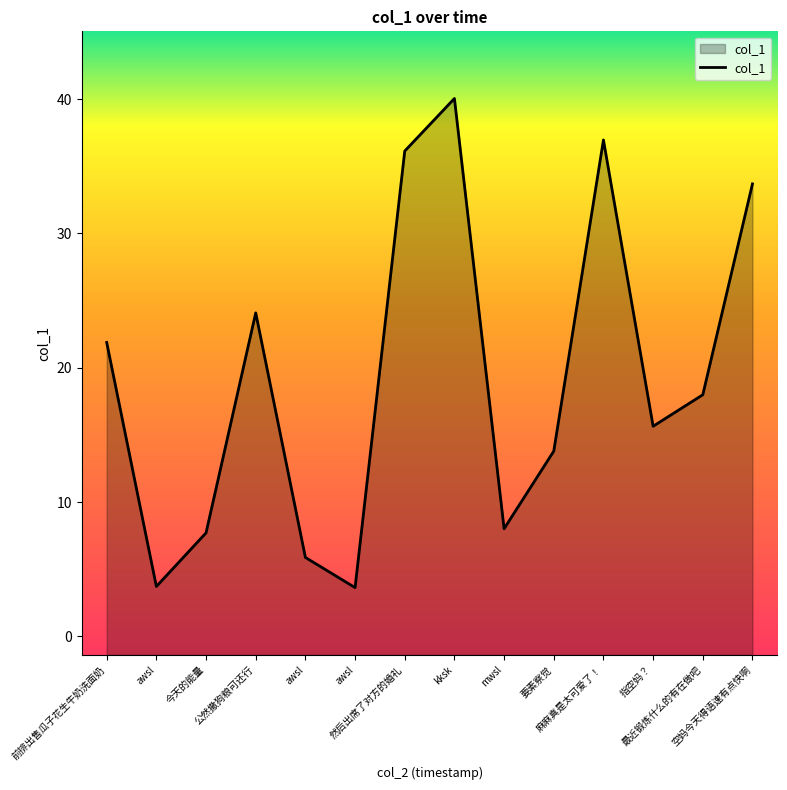

How many lines are shown in the chart?

1